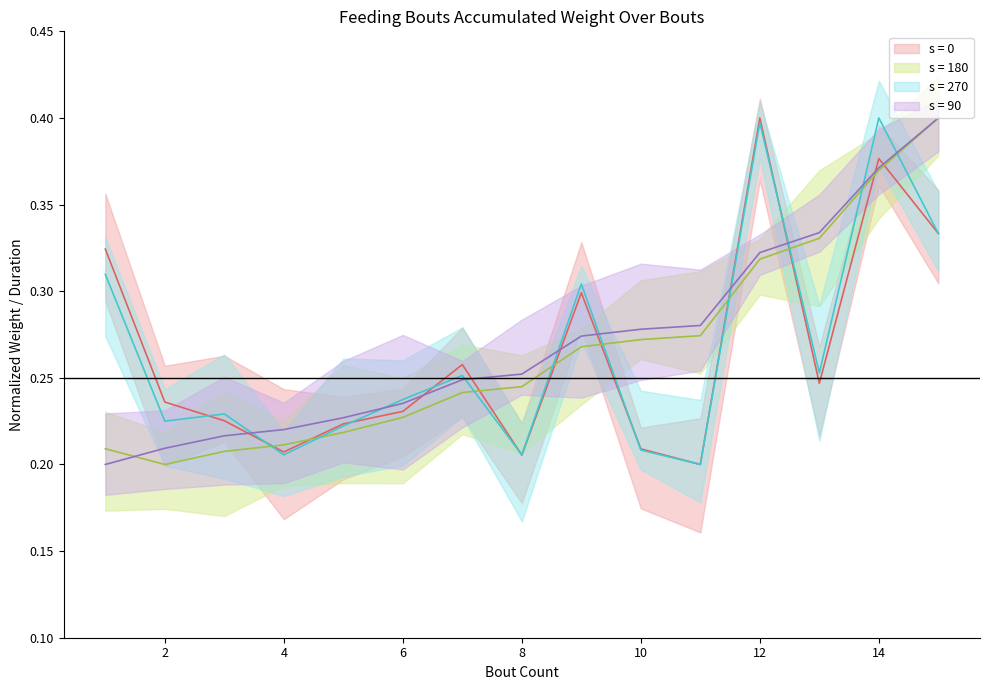

What is the difference between the s = 0 values at 13 and 14?

0.1